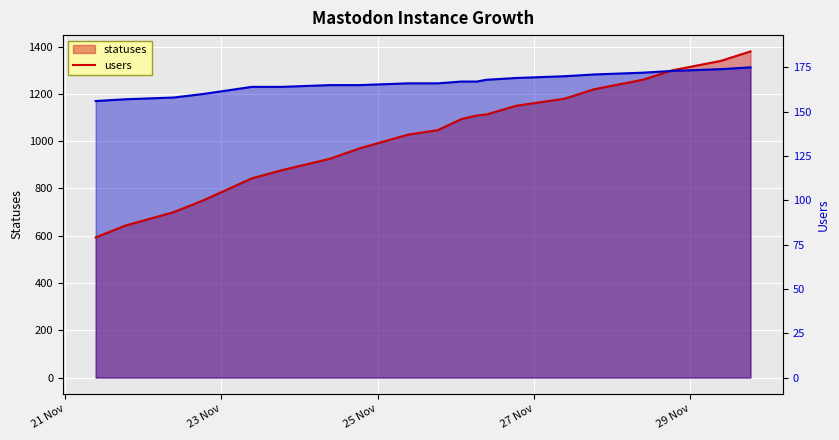

What is the value of the statuses point at the 4th from the left?

750.0